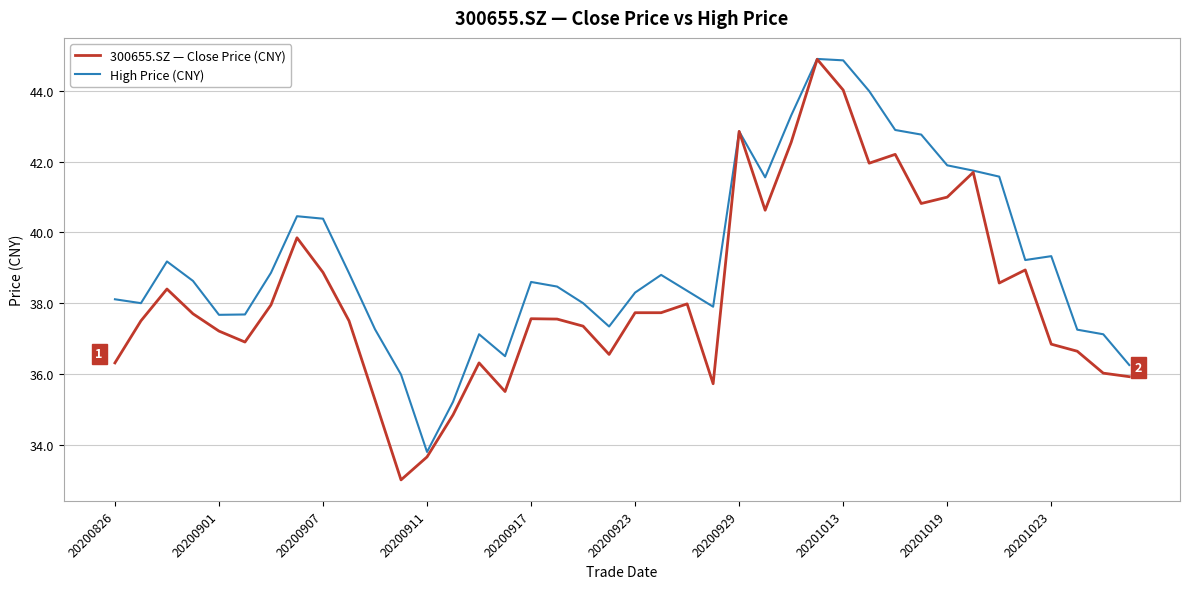

Which series has the largest total across all categories?

High Price (CNY)